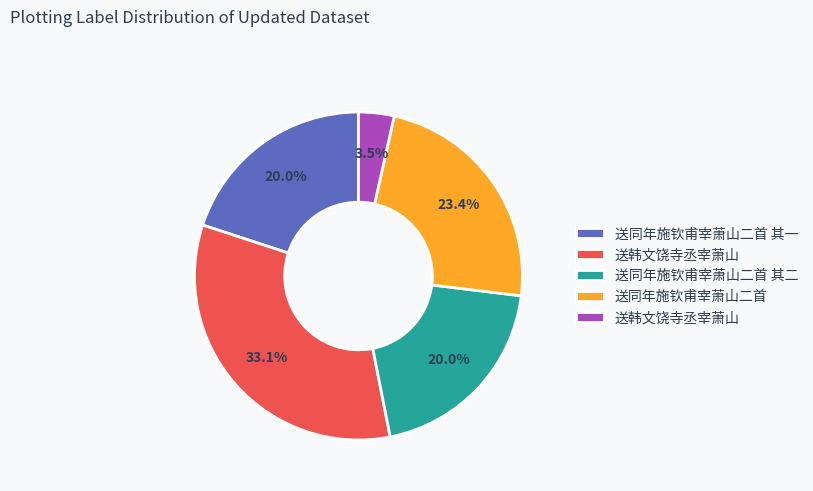

How many segments does this pie chart have?

5